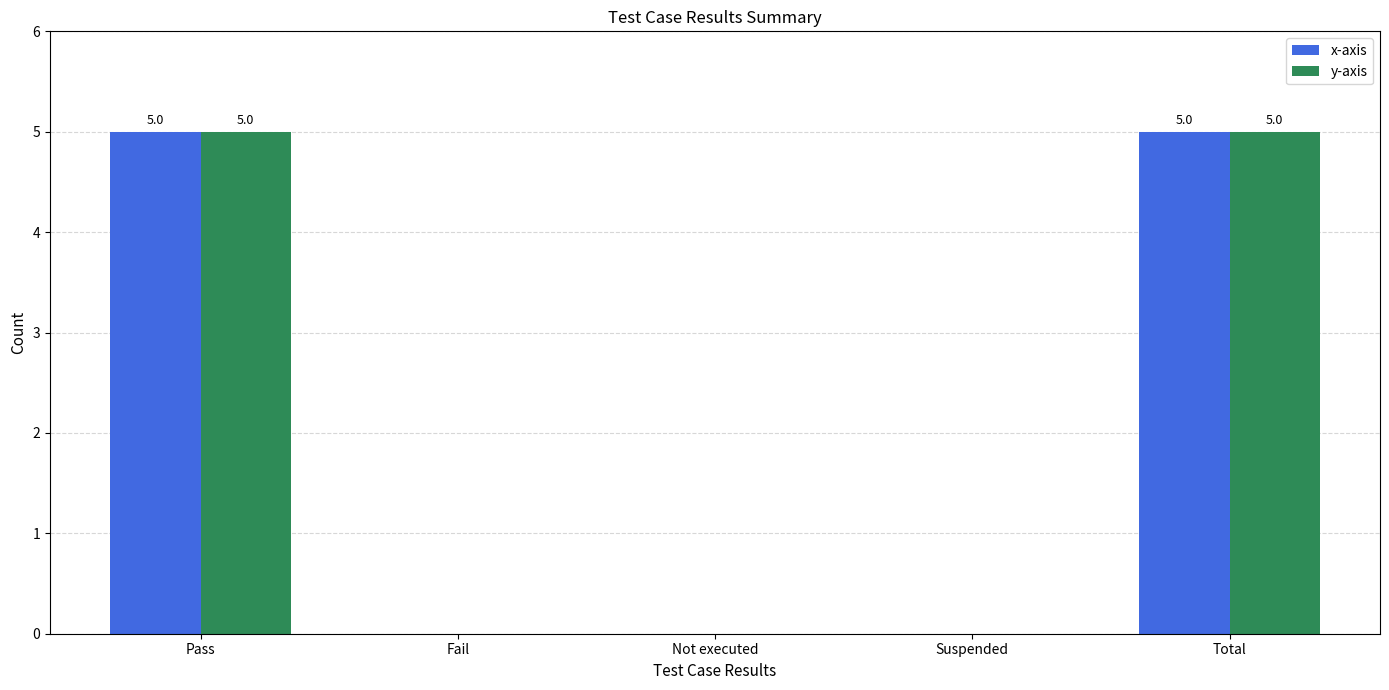

What is the total value across all series at Total?

10